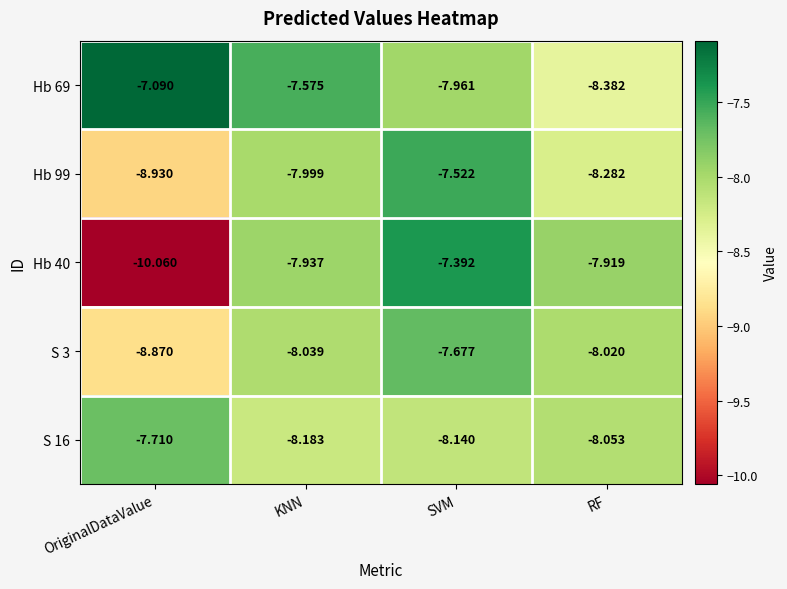

Which category has the highest value in the S 3 series?

SVM